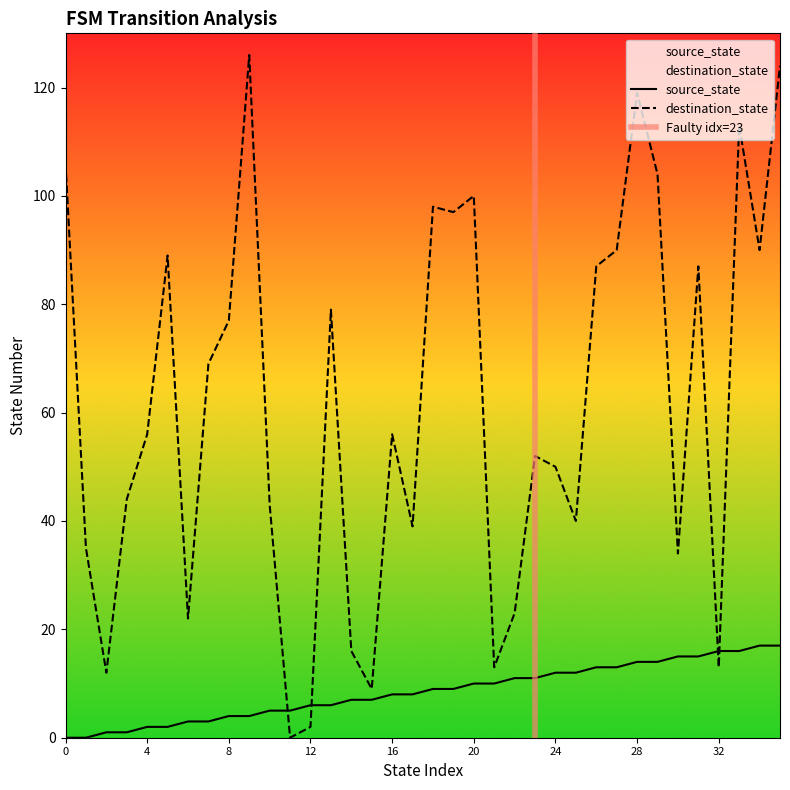

True or false: source_state and destination_state intersect in this chart.

True